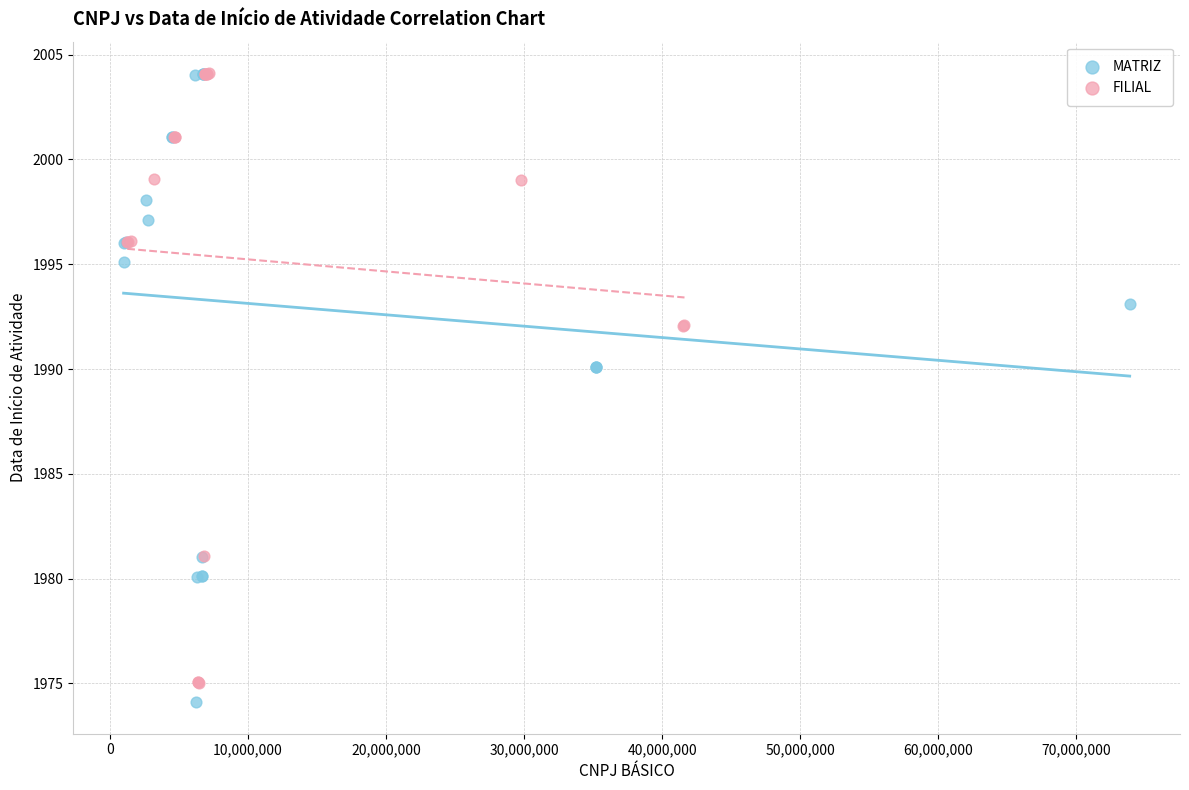

What are all the series names shown in the legend?

MATRIZ, FILIAL